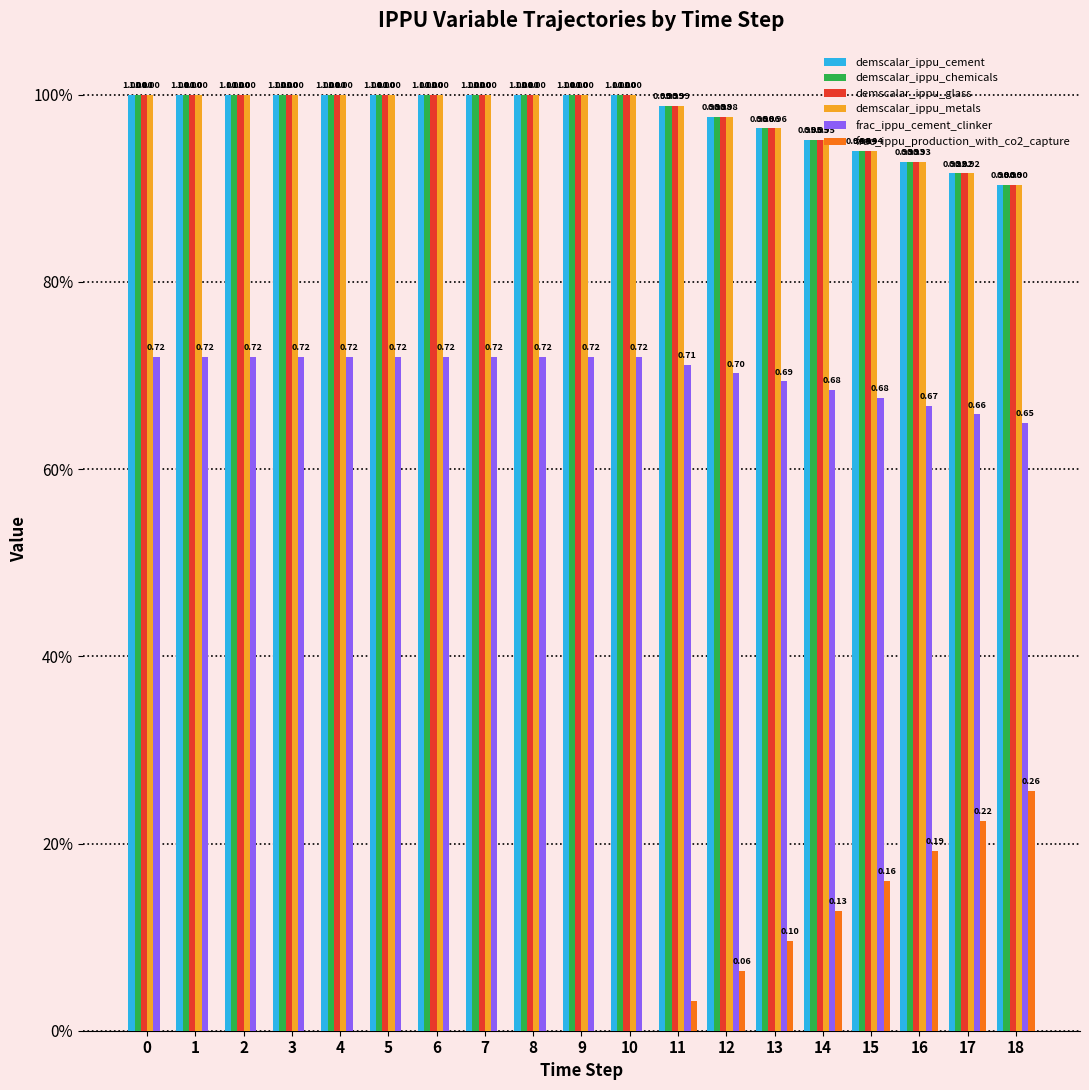

At how many categories does at least one series exceed 0?

19